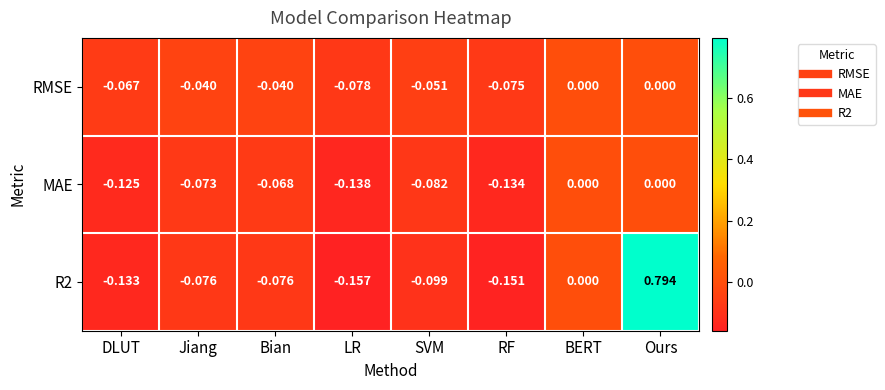

Is the value of MAE at RF greater than the value of R2 at BERT?

No